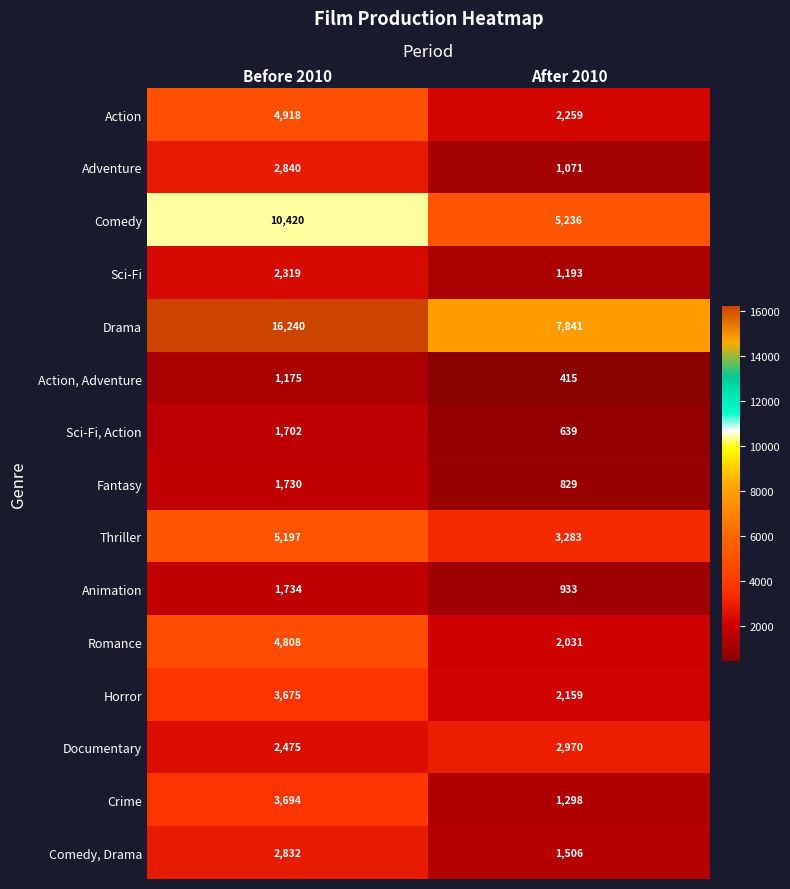

Reading right to left, extract all data points from this chart.

Action: 2259	4918
Adventure: 1071	2840
Comedy: 5236	10420
Sci-Fi: 1193	2319
Drama: 7841	16240
Action, Adventure: 415	1175
Sci-Fi, Action: 639	1702
Fantasy: 829	1730
Thriller: 3283	5197
Animation: 933	1734
Romance: 2031	4808
Horror: 2159	3675
Documentary: 2970	2475
Crime: 1298	3694
Comedy, Drama: 1506	2832